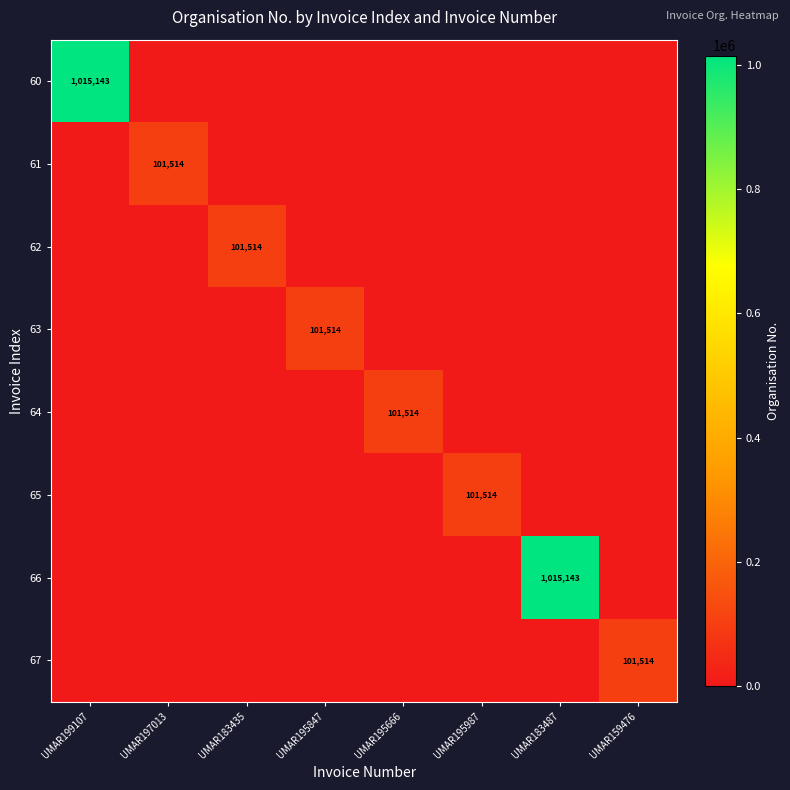

What is the difference between the highest and lowest values at UMAR195987?

101514